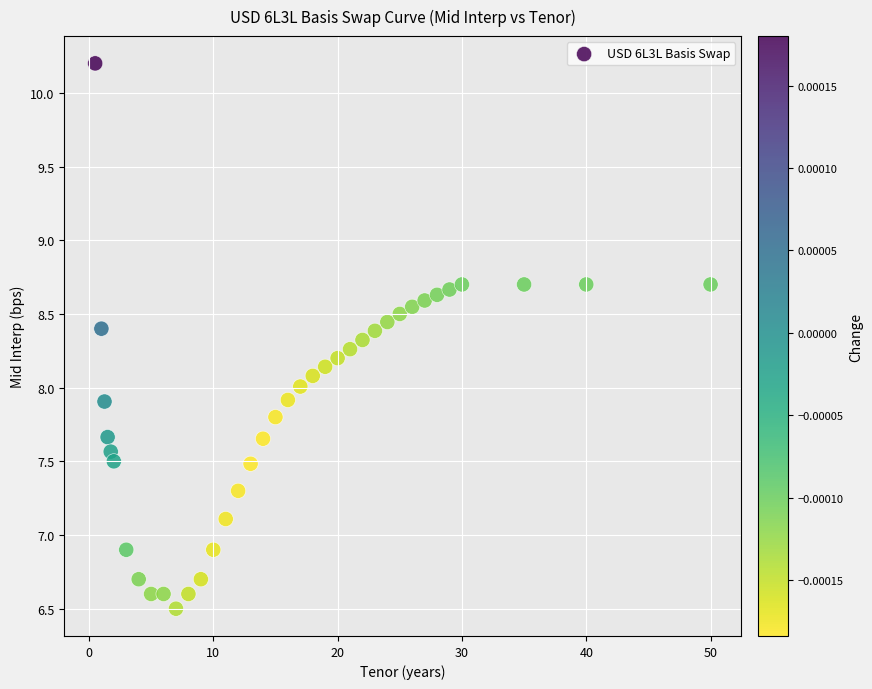

What is the range of Y values (max minus min)?

3.7